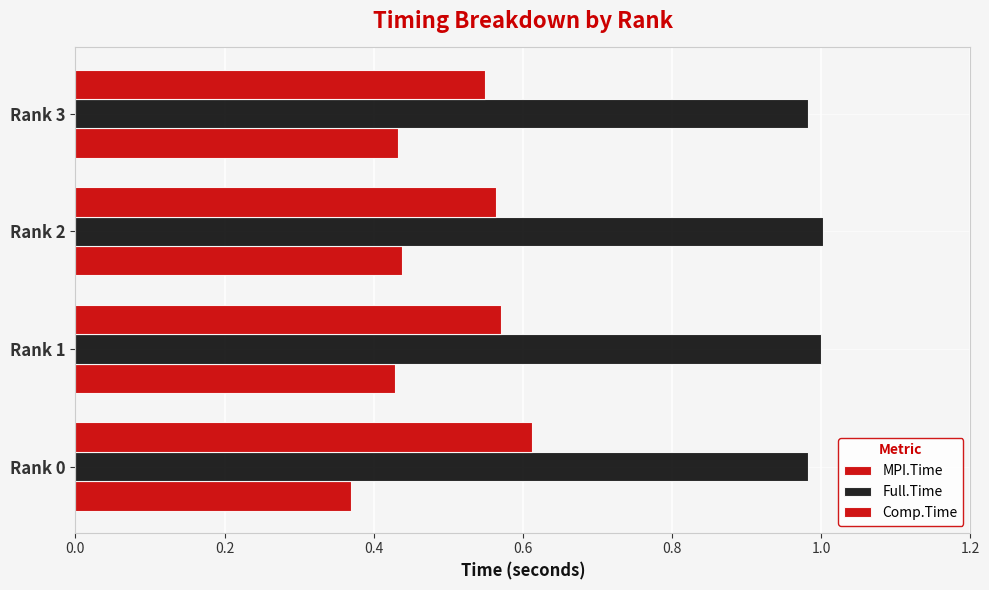

List the series in order of their peak value, lowest first.

MPI.Time, Comp.Time, Full.Time